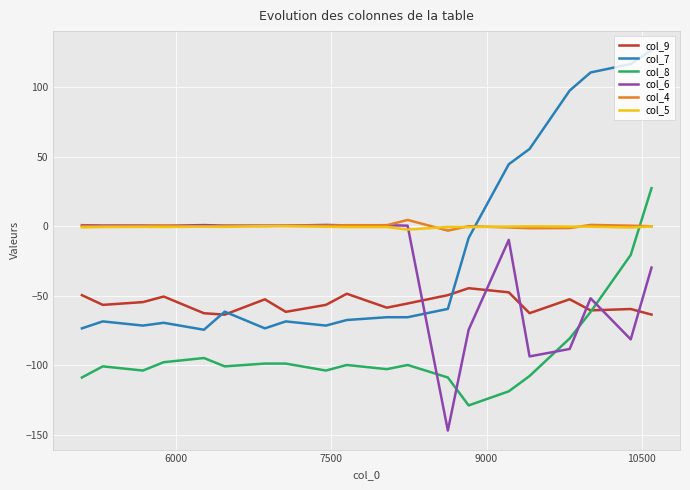

After their last crossing, which series has the higher values: col_5 or col_8?

col_8